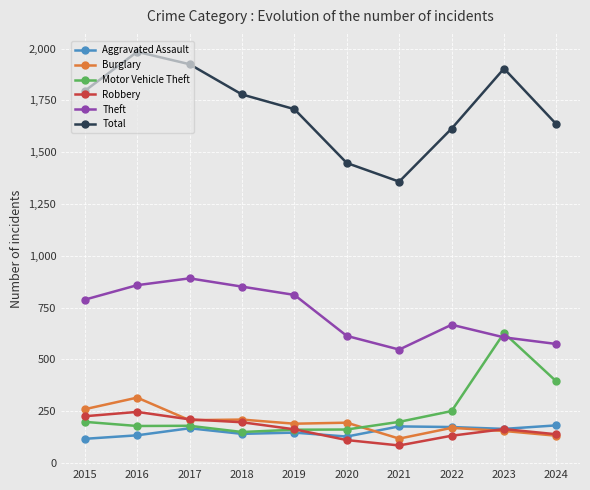

Where is the first local maximum for Burglary?

2016